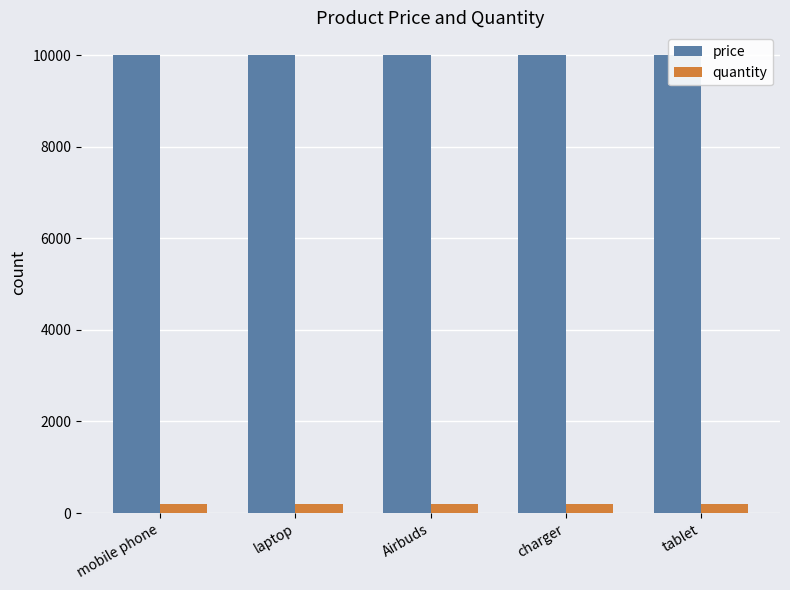

Which category has the highest value in the quantity series?

mobile phone